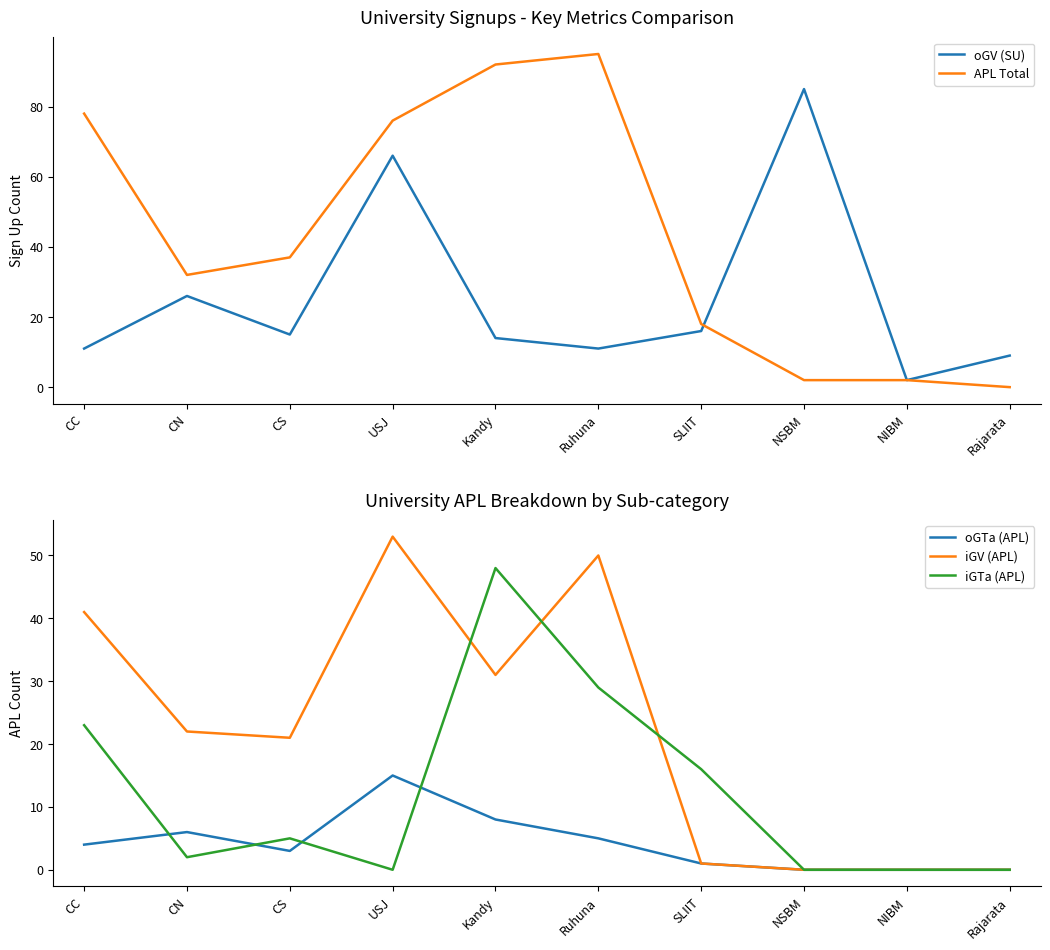

What is the difference between the maximum and minimum values in the oGTa (APL) series?

15